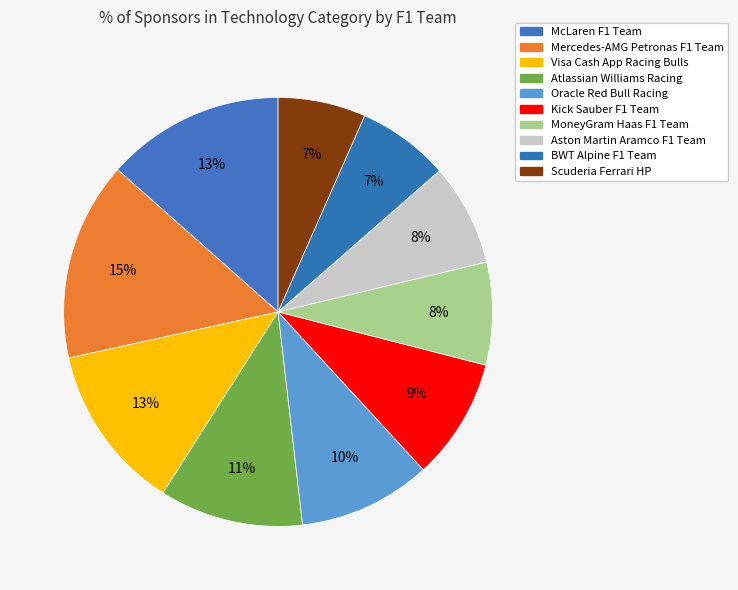

What percentage is the McLaren F1 Team slice, to the nearest percent?

13%